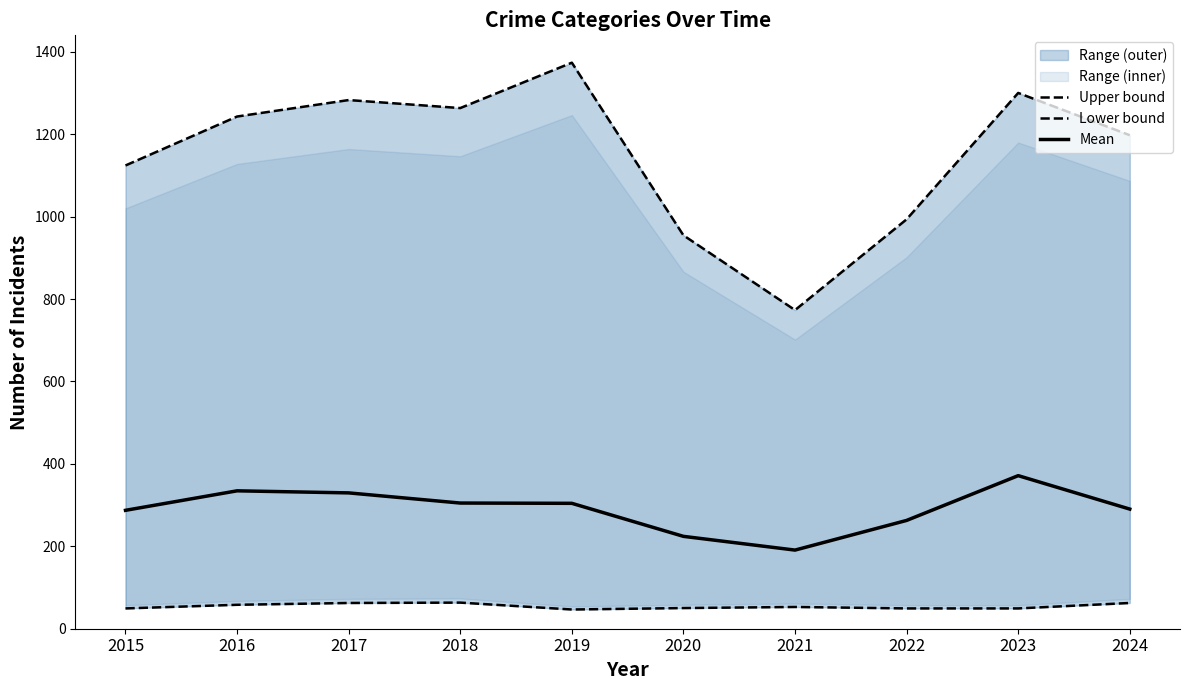

At which label does Lower bound reach its peak?

2018